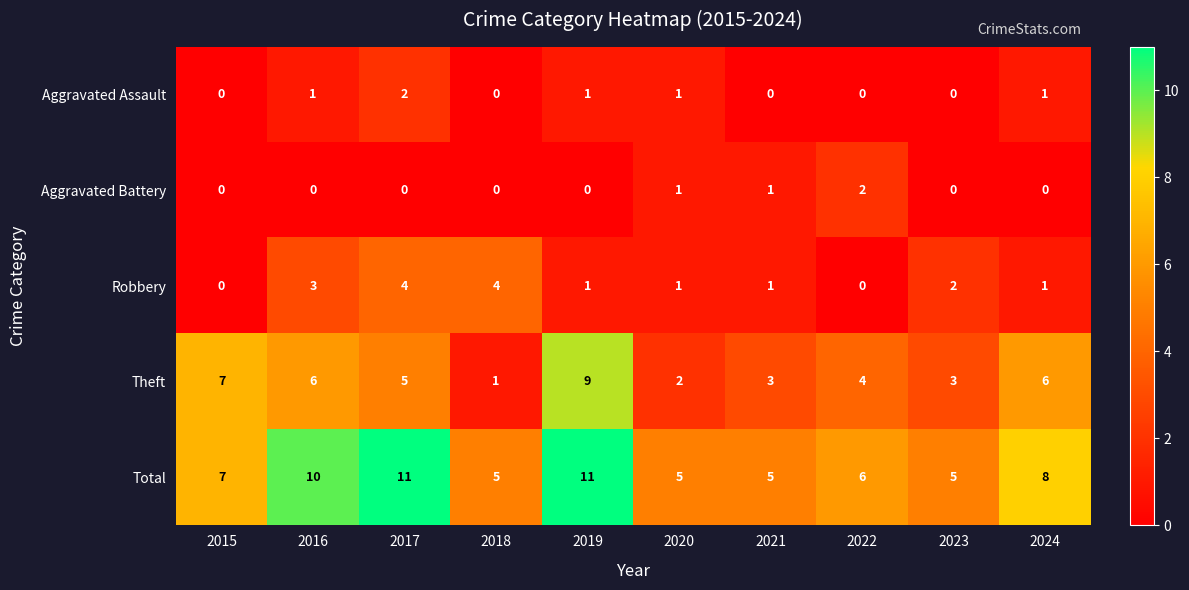

Which series has the largest range (max minus min)?

Theft